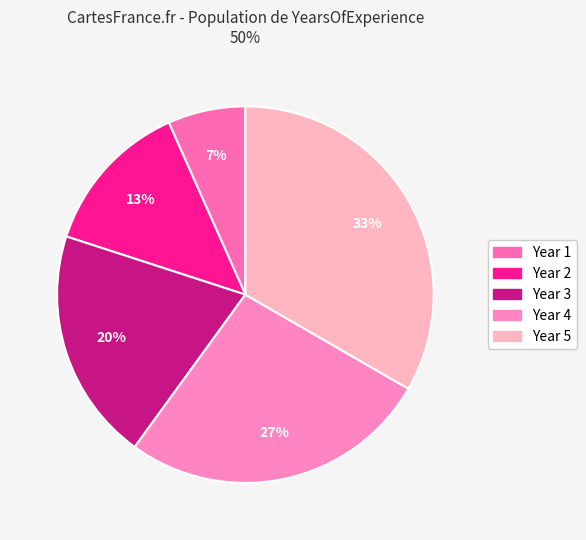

How many segments does this pie chart have?

5